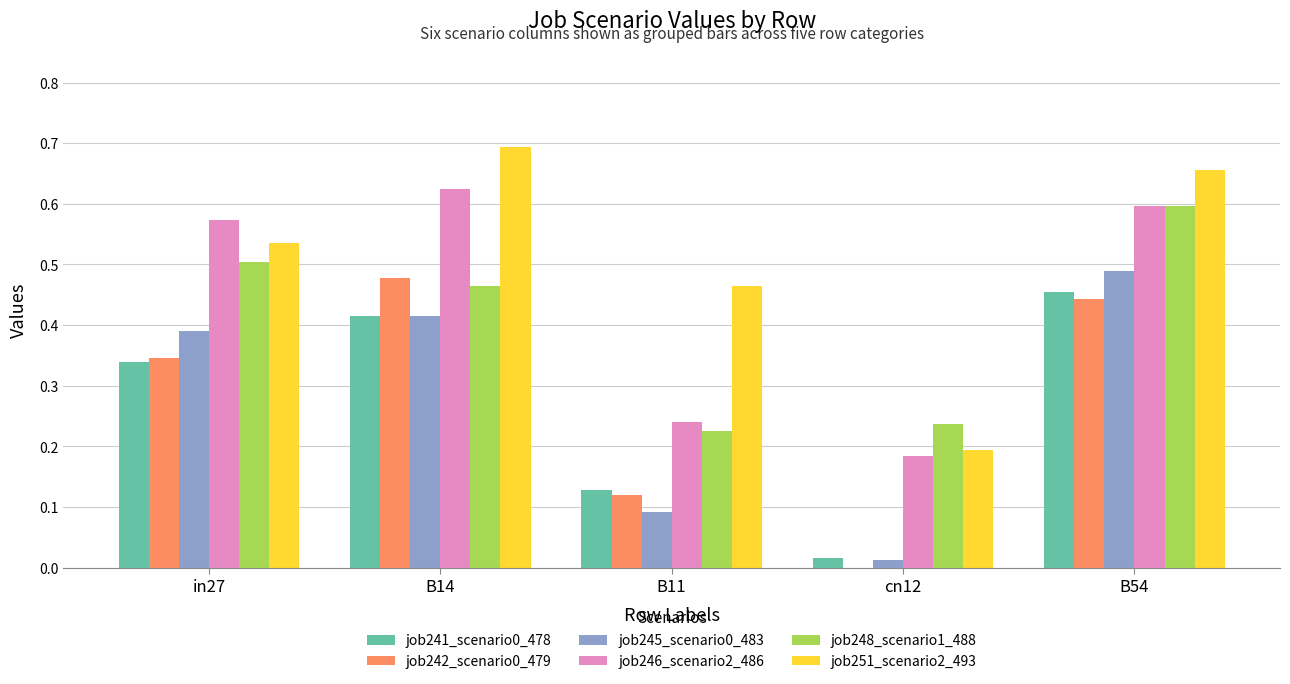

What is the sum of all job241_scenario0_478 values?

1.4